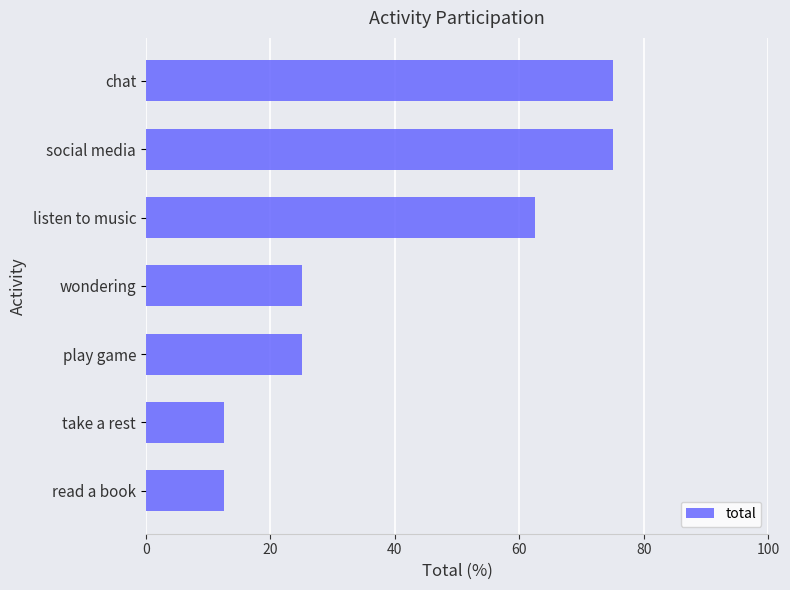

Between wondering and listen to music, which is larger?

listen to music